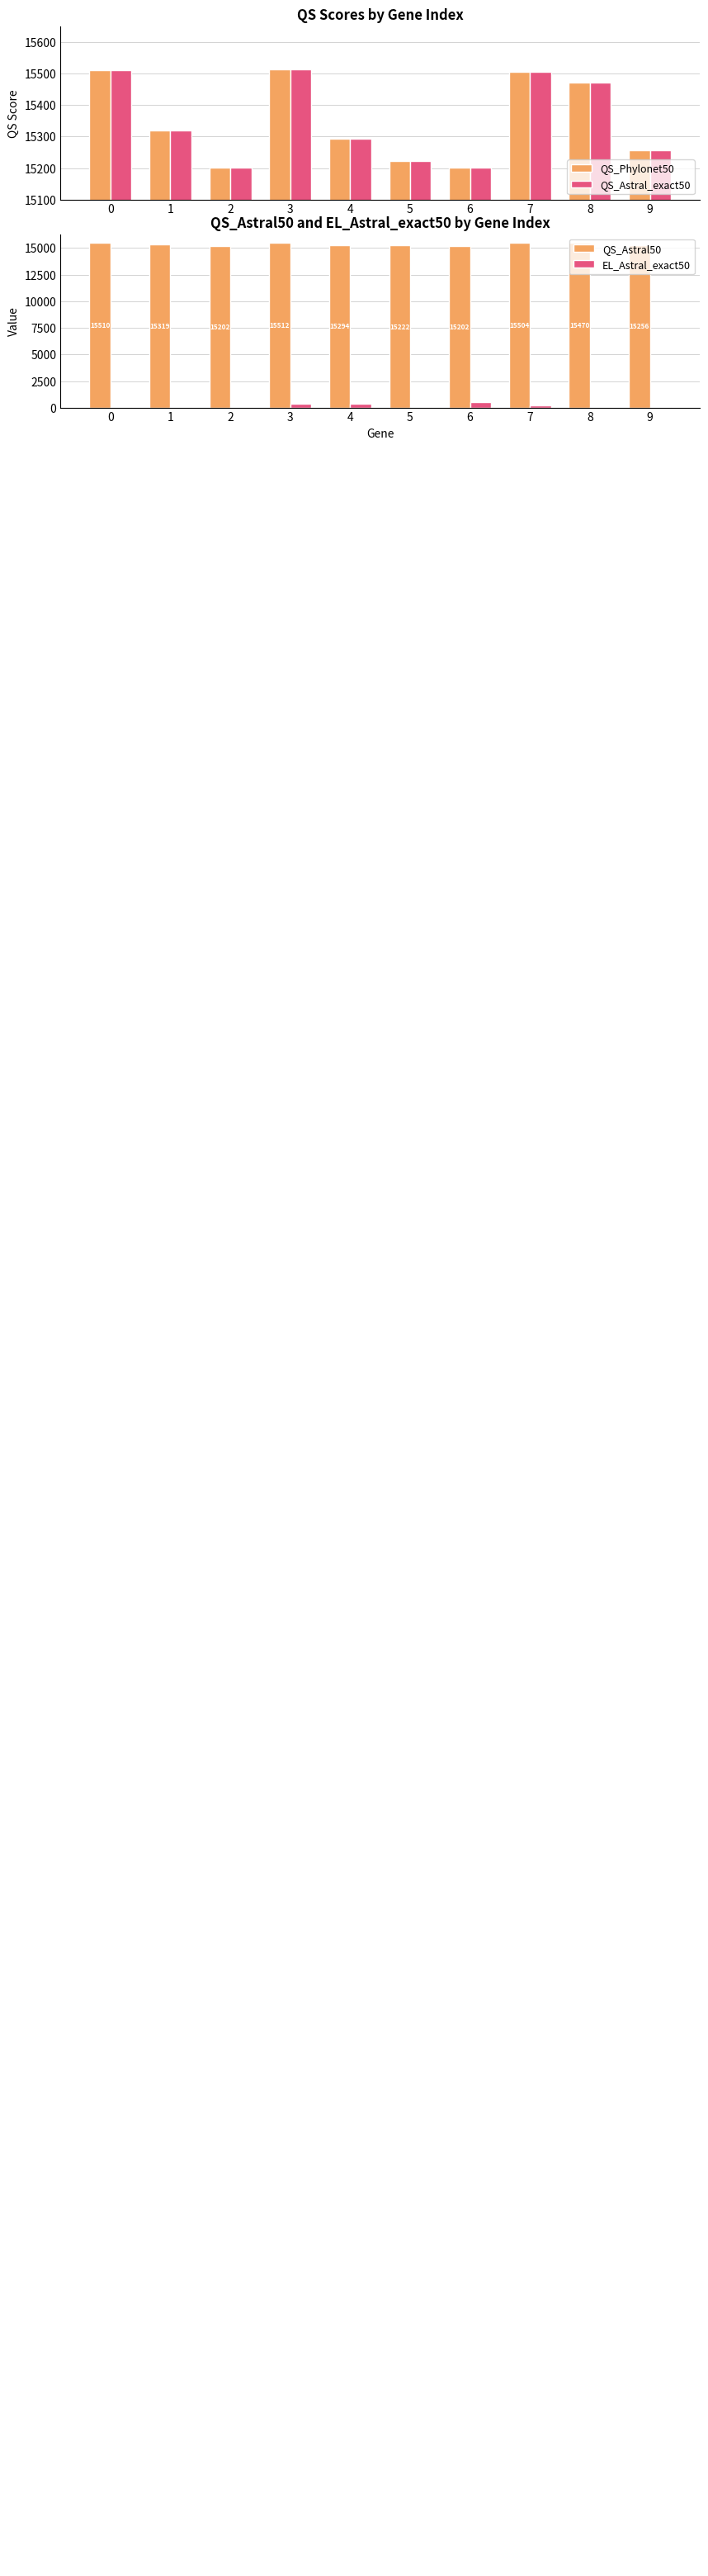

At which label does EL_Astral_exact50 first exceed 75?

3